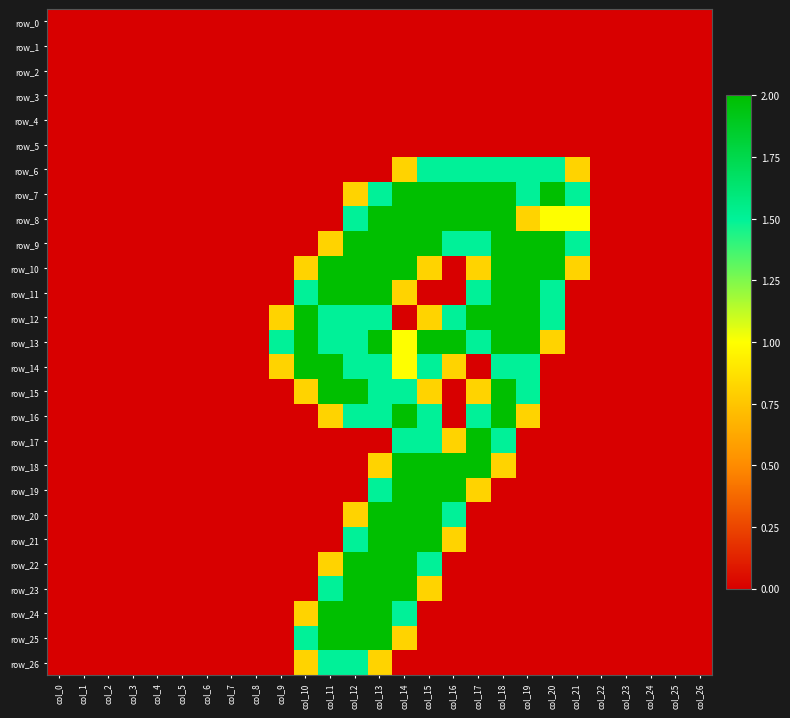

The row_9 series shows 1.2 at col_25. True or false?

False